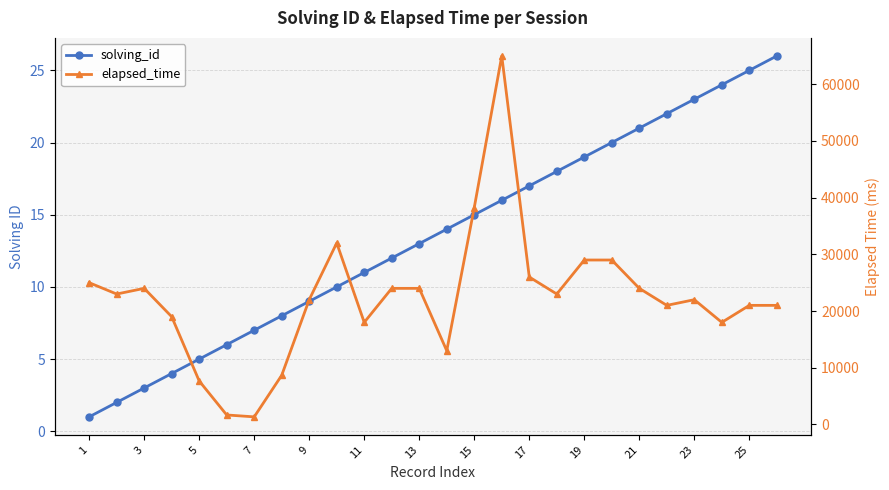

Rank the series at 17 from highest to lowest value.

elapsed_time, solving_id